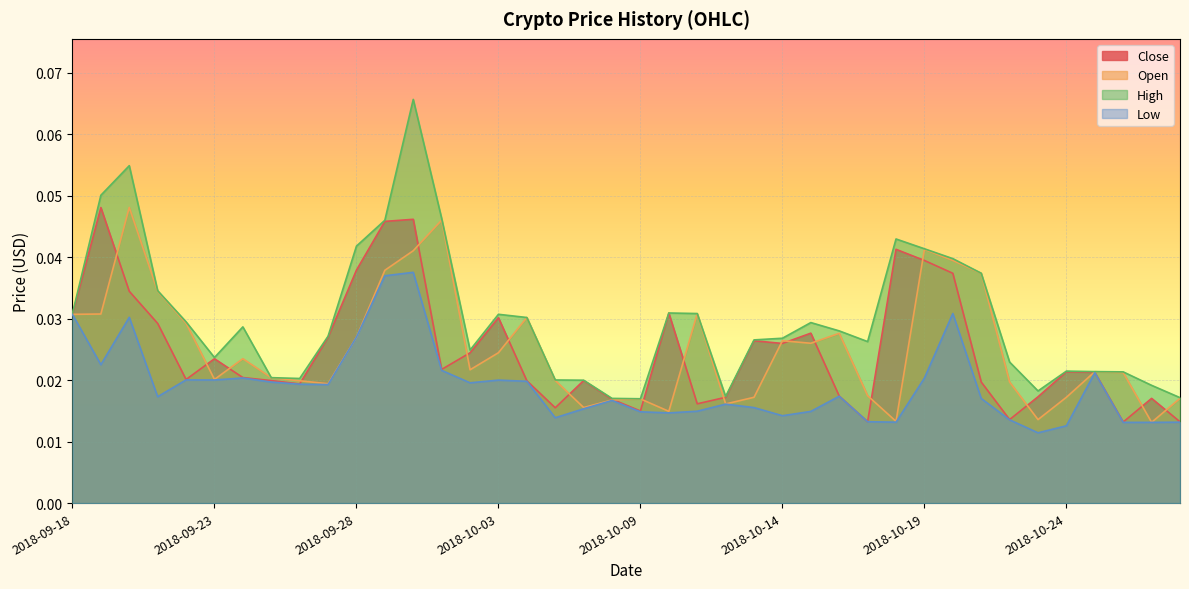

Where do Close and Open first cross each other?

2018-09-19 and 2018-09-20